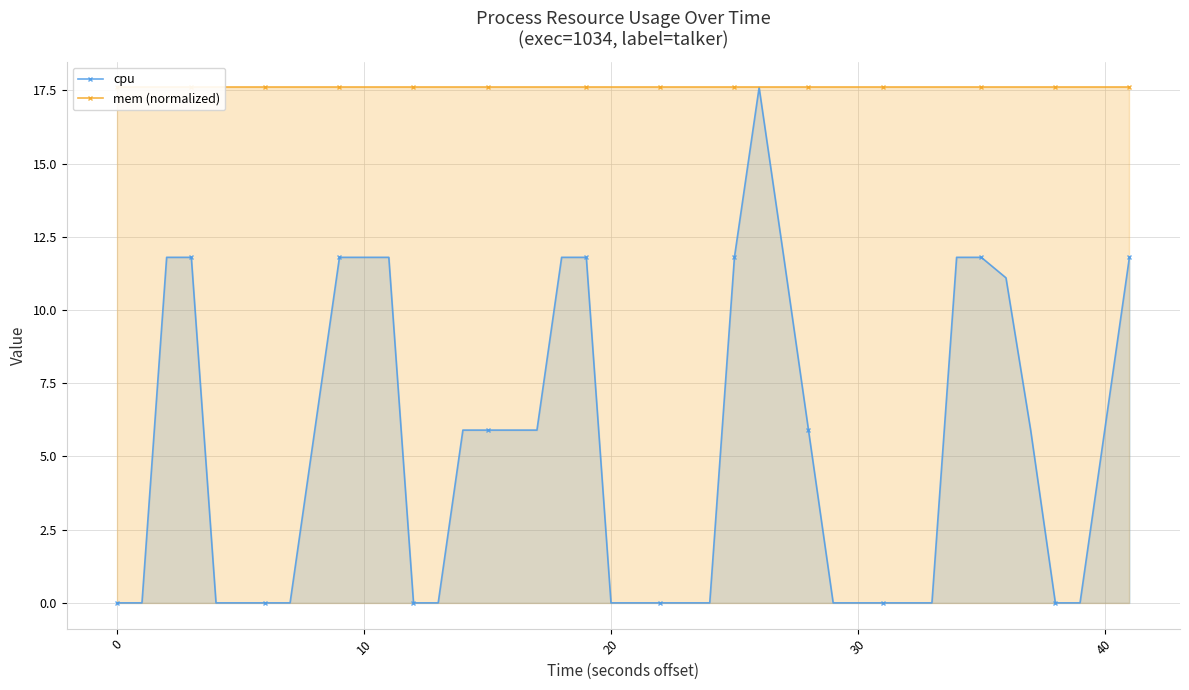

What is the highest value of the cpu series?

17.6